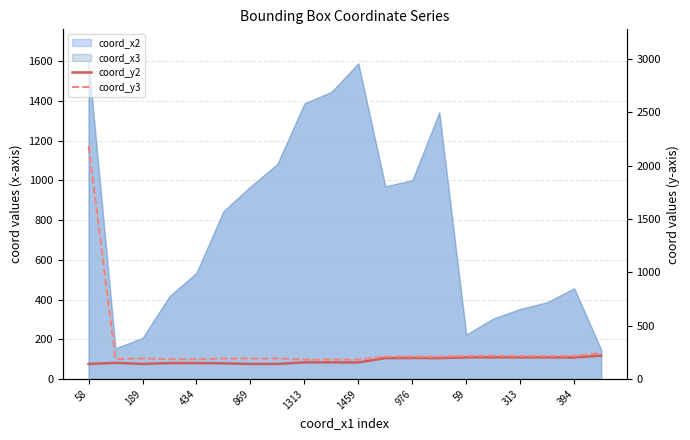

What is the minimum value shown in the chart?

142